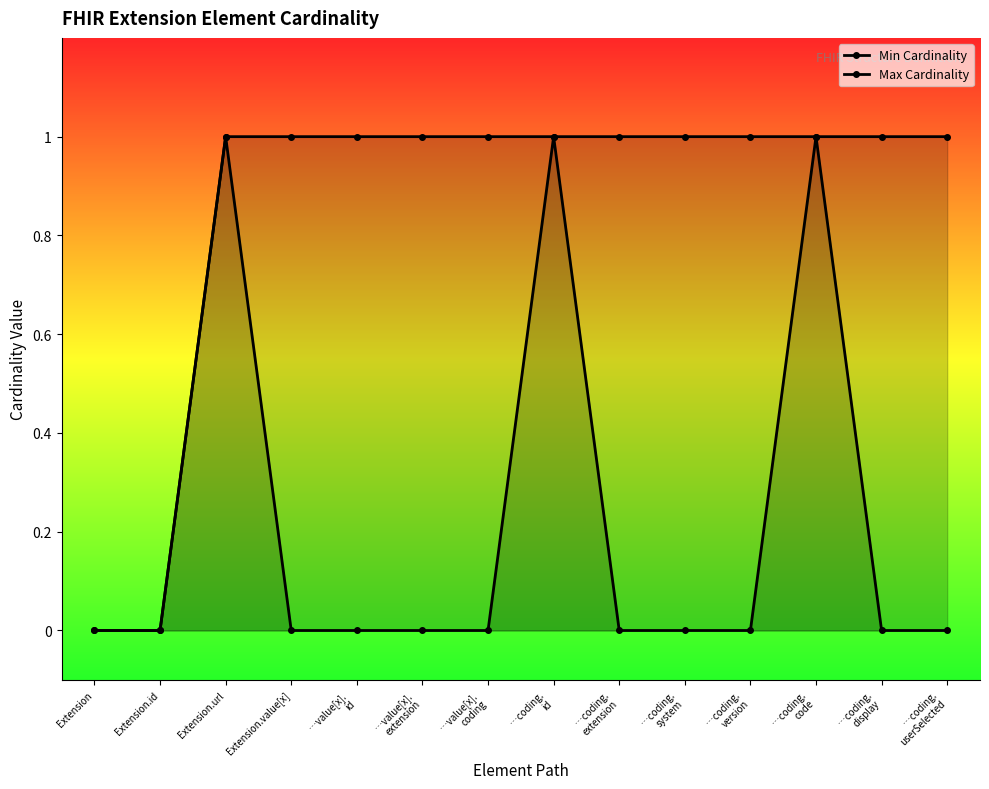

Which has a higher value, …coding.
system or Extension.url?

Extension.url